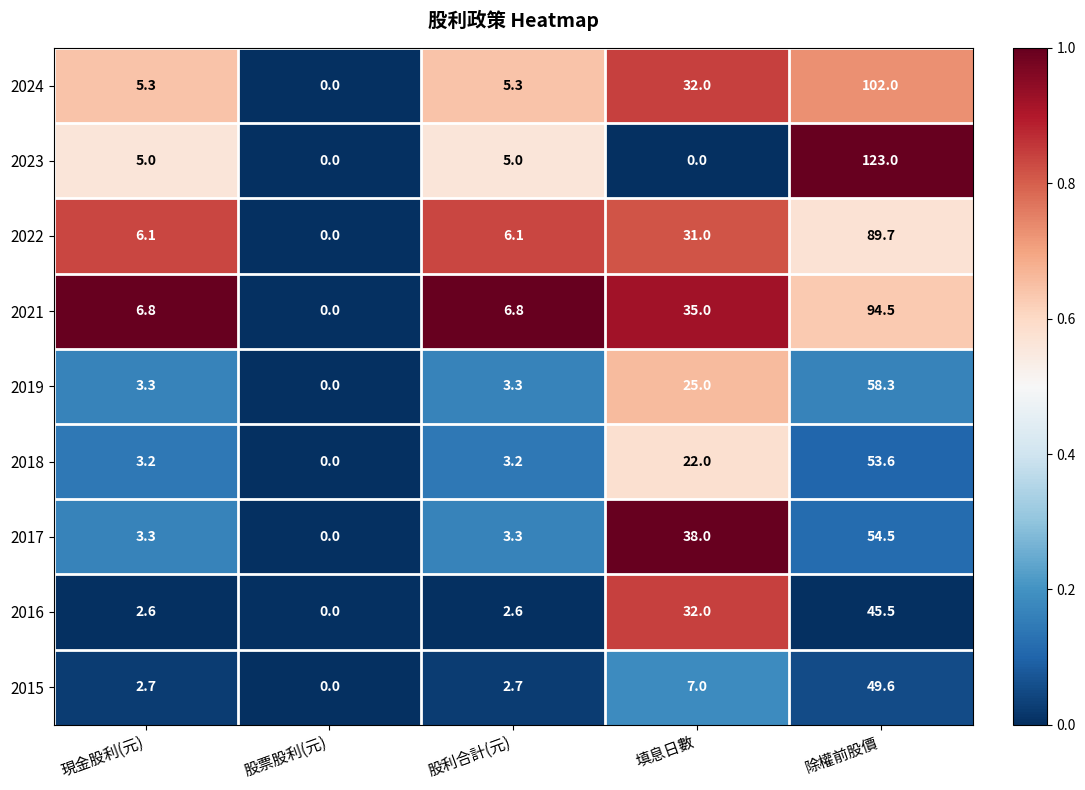

At which label does 2015 first exceed 2?

現金股利(元)